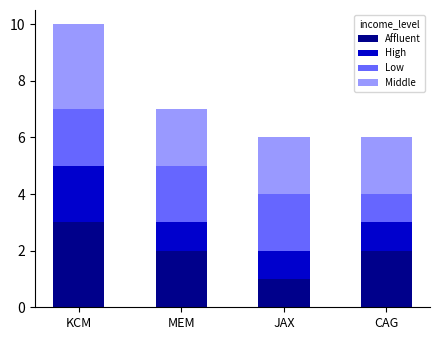

What is the total value across all series at KCM?

10